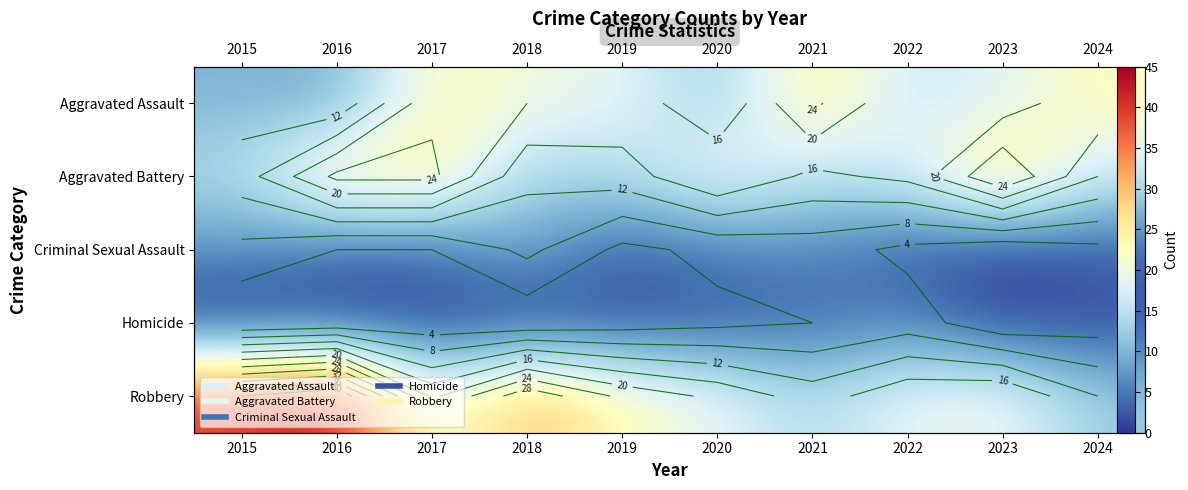

Is it true that Aggravated Battery equals 34 at 2017?

False